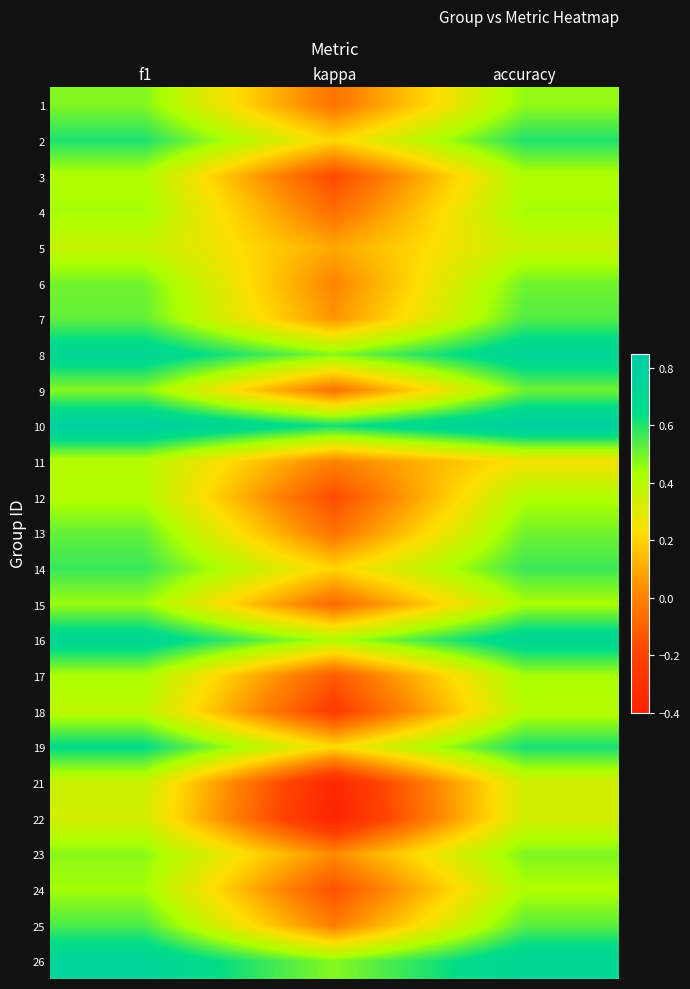

What is the smallest value displayed?

-0.4